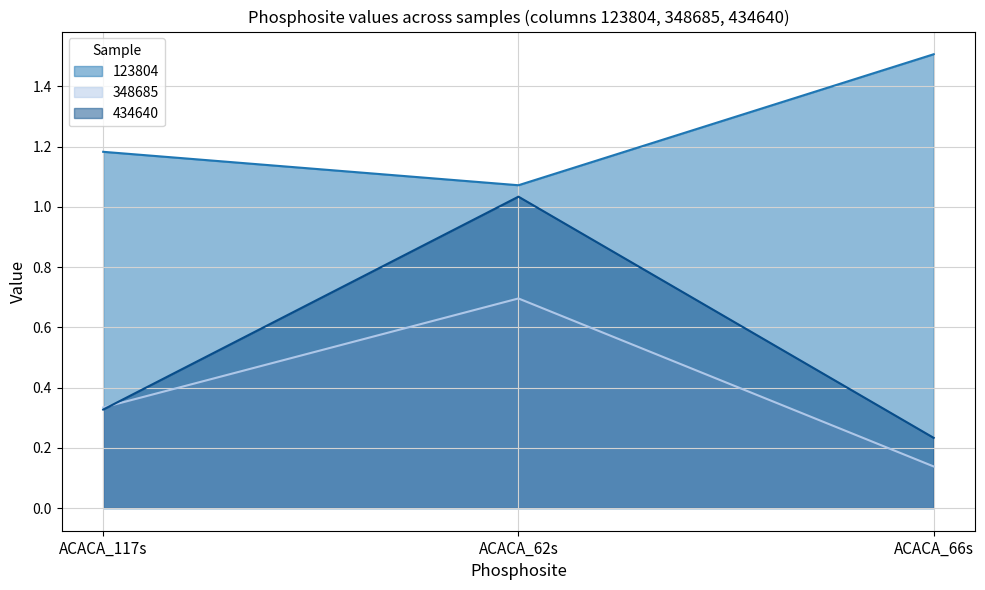

Which series has the widest spread of values?

434640